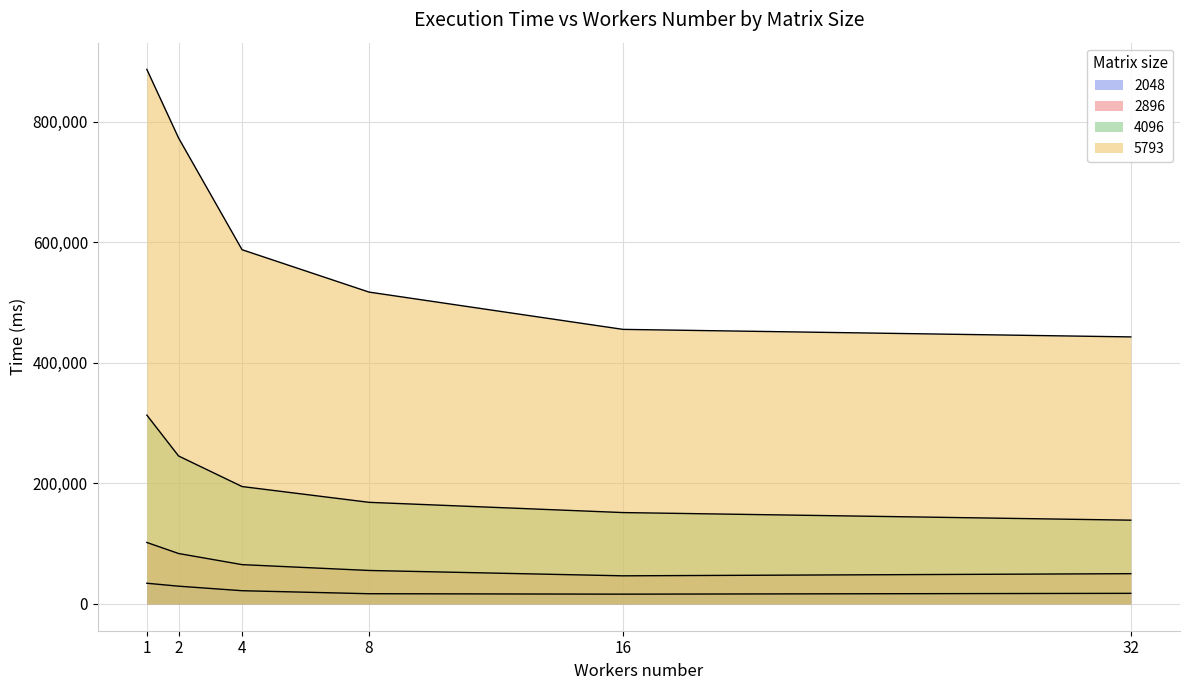

What is the smallest value displayed?

16321